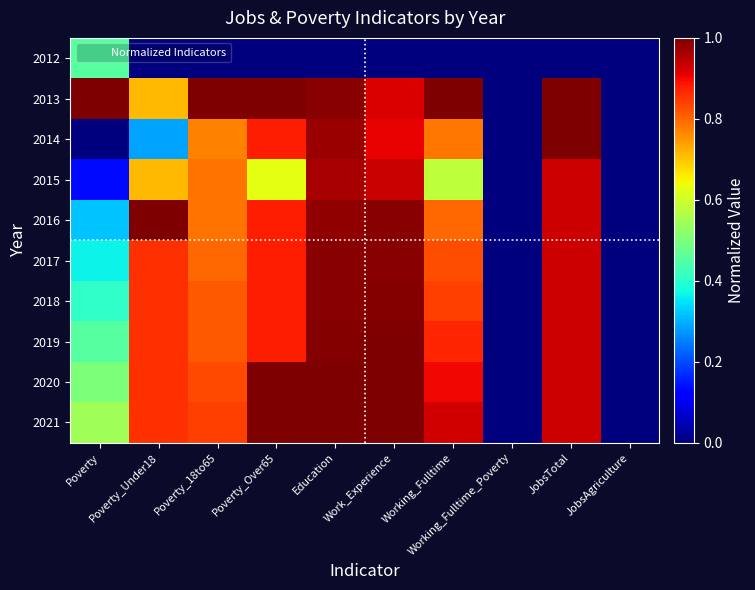

List the series in order of their peak value, highest first.

2013, 2014, 2016, 2020, 2021, 2019, 2018, 2017, 2015, 2012